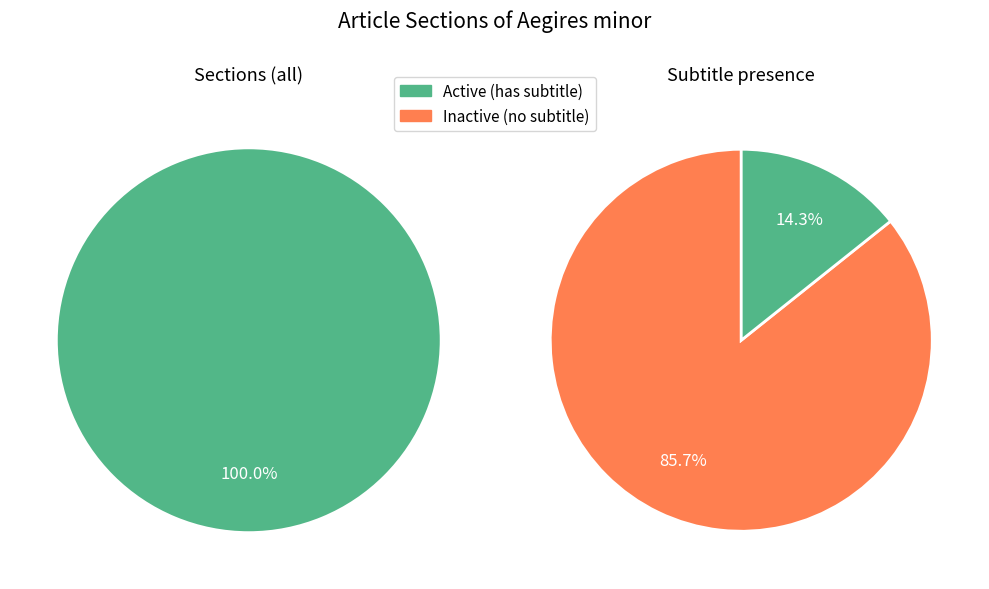

What percentage is the Distribution slice, to the nearest percent?

14%